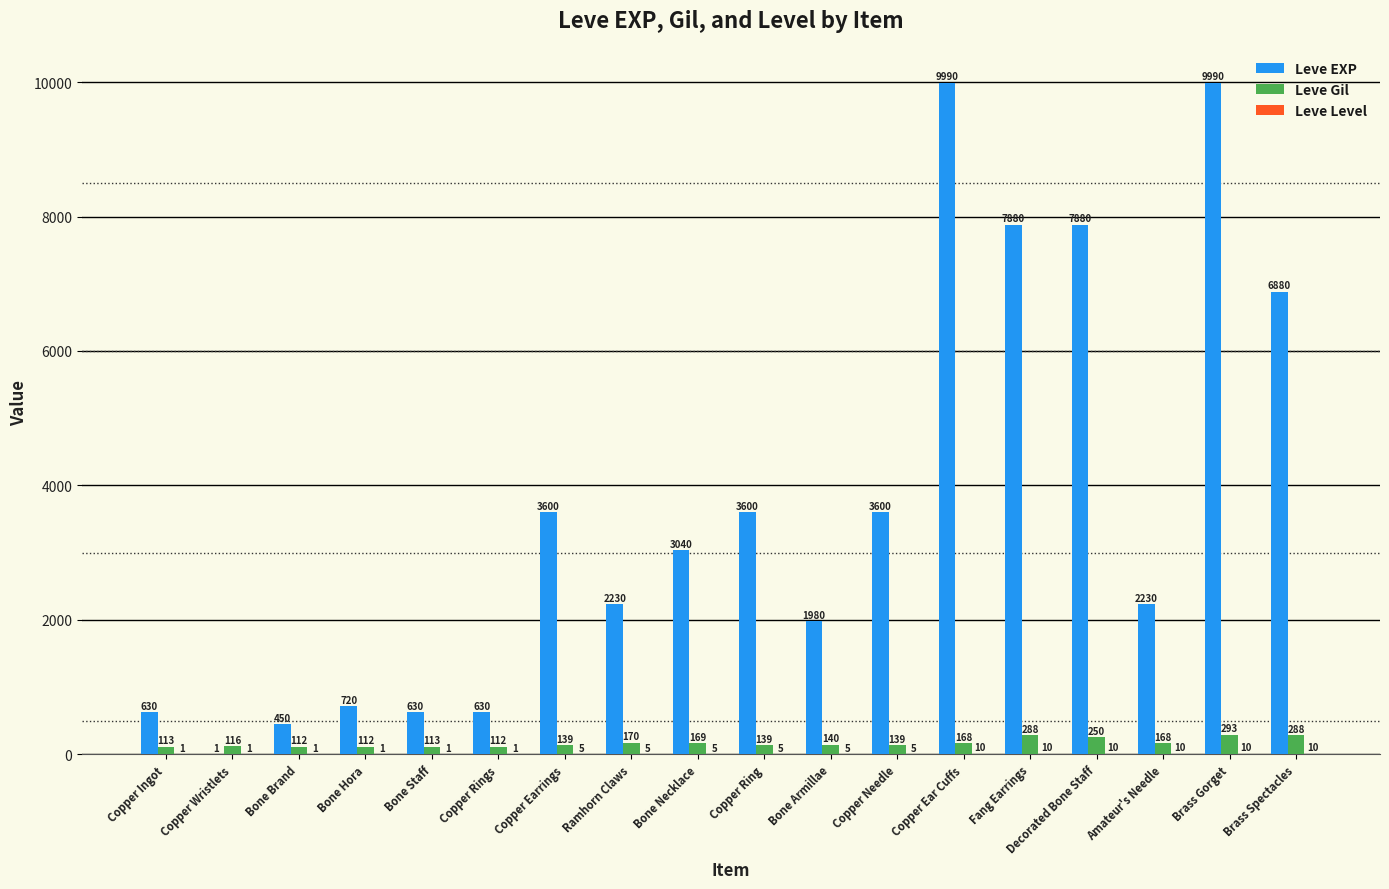

Which series has the largest total across all categories?

Leve EXP